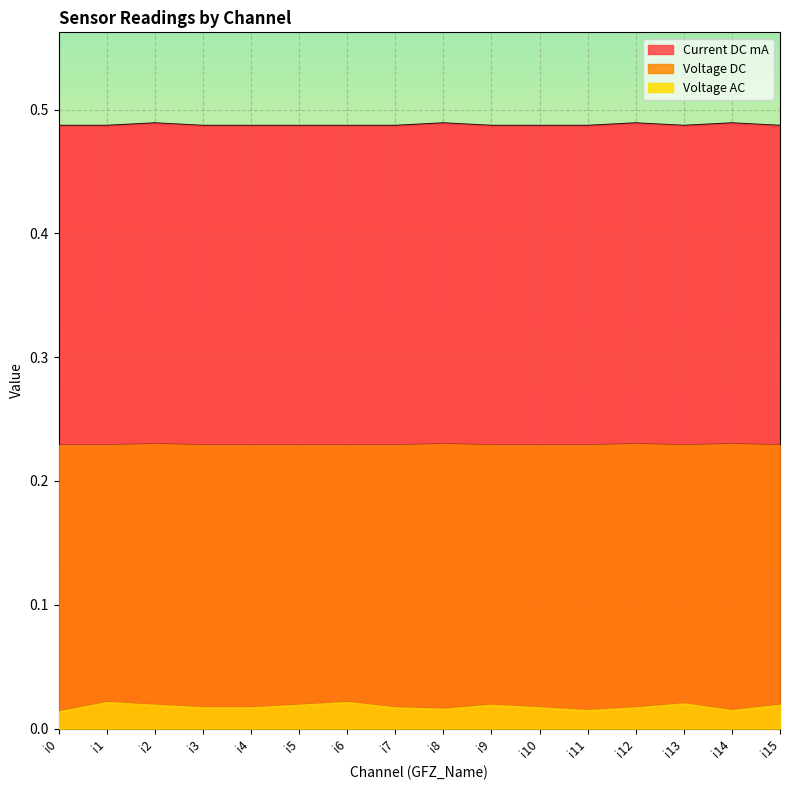

What is the lowest value of the Current DC mA series?

0.5